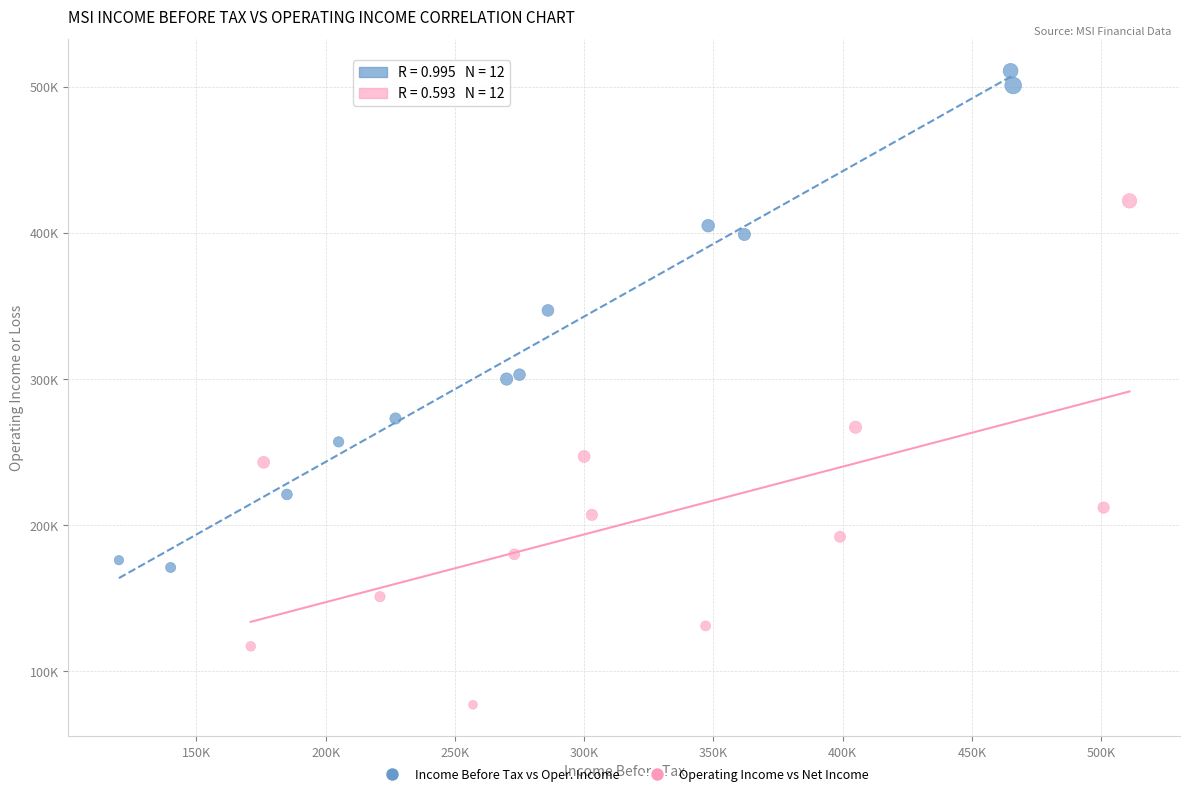

What are all the series names shown in the legend?

Income Before Tax vs Oper. Income, Operating Income vs Net Income